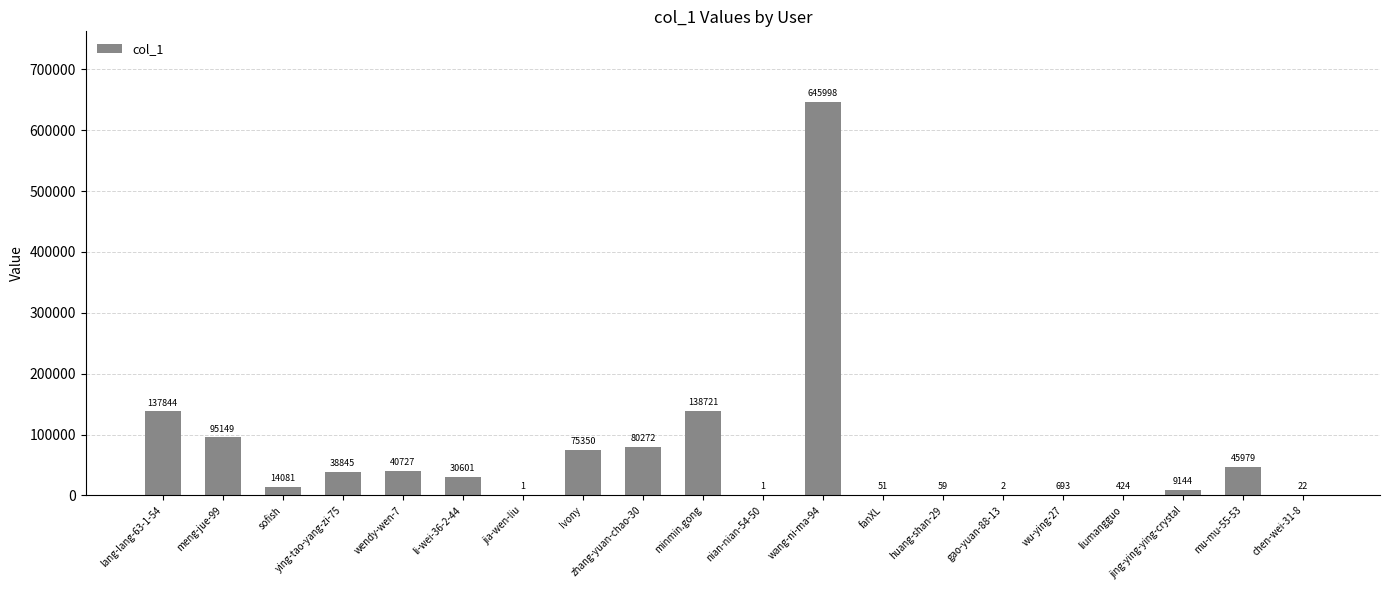

True or false: the data shows 129919 at meng-jue-99.

False